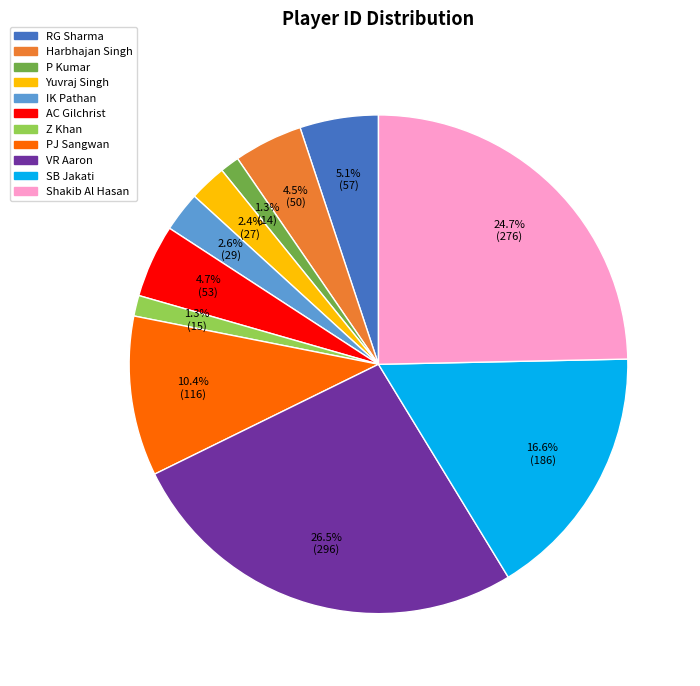

Does IK Pathan account for over 50% of the chart?

No